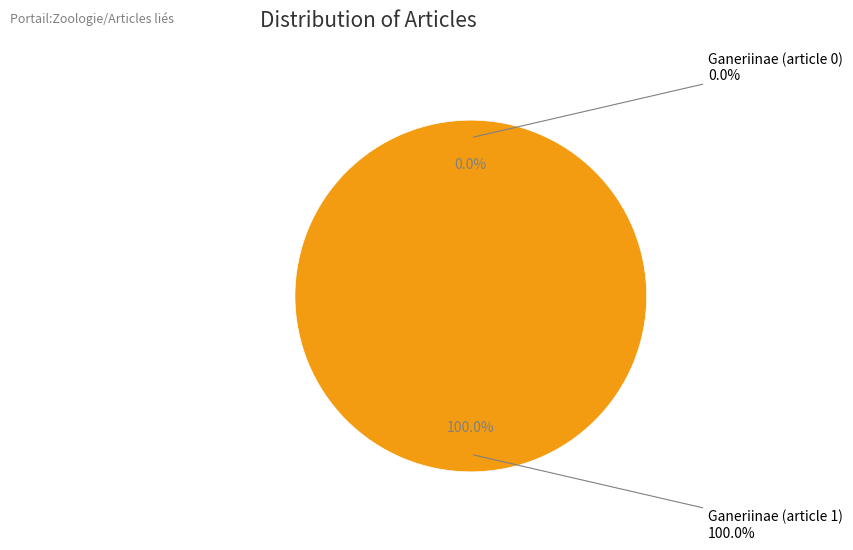

How many slices are in this pie chart?

2